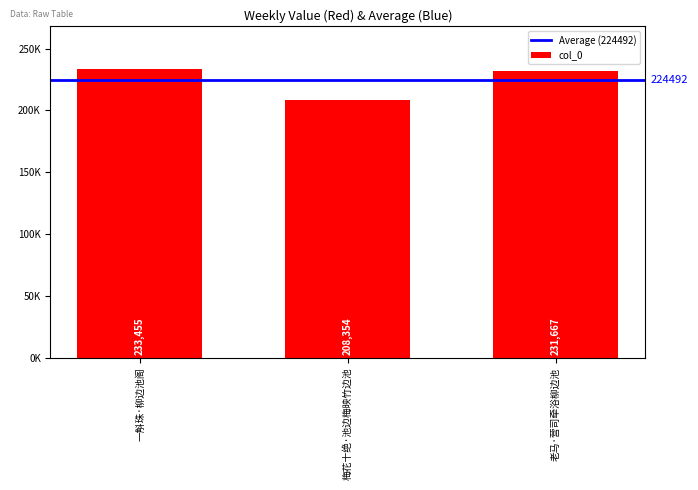

What value does the data have at 一斛珠·柳边池阁, to the nearest 10?

233460